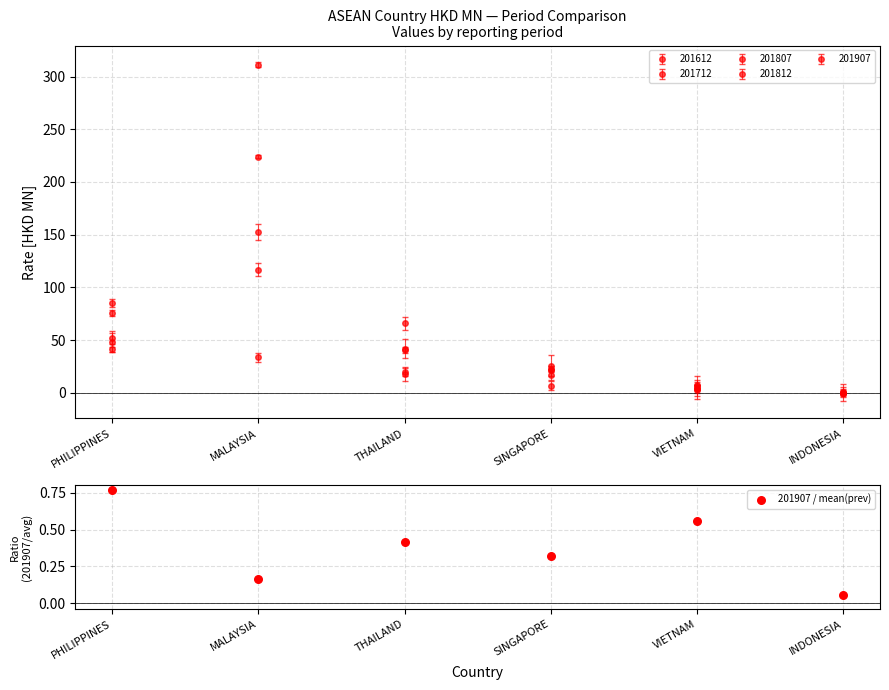

Between THAILAND and VIETNAM, which is larger?

VIETNAM